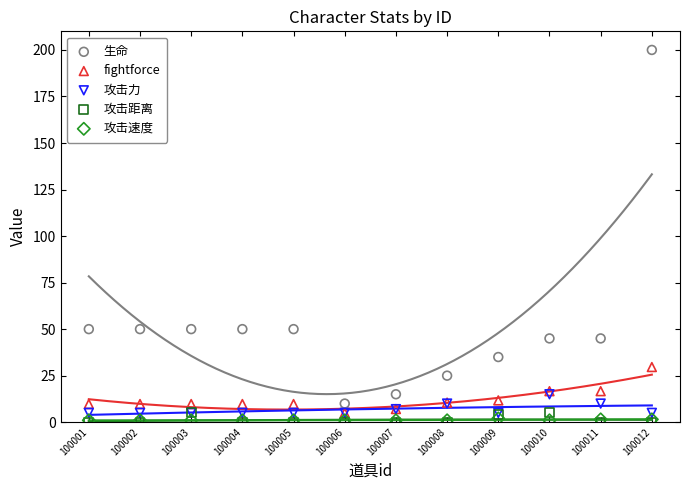

Which series reaches the maximum Y coordinate?

生命